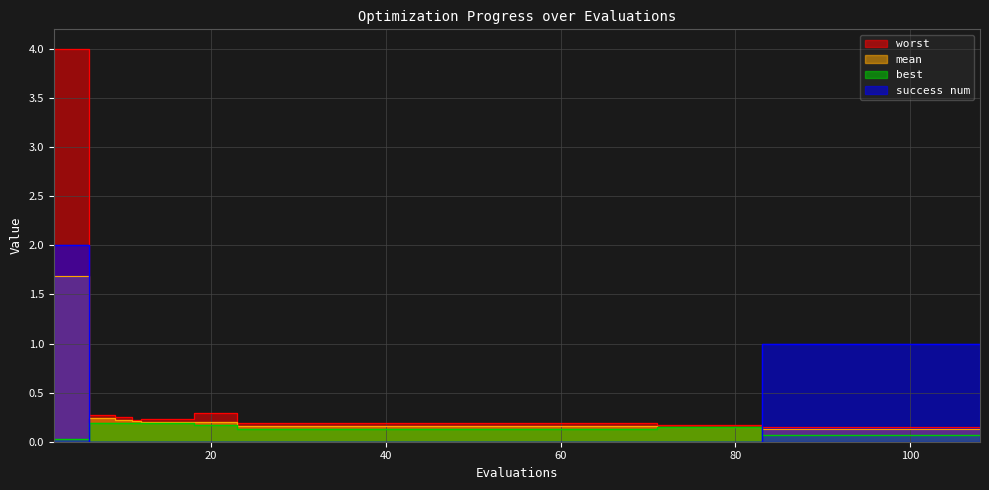

Rank the series by their maximum value, from highest to lowest.

worst, success num, mean, best